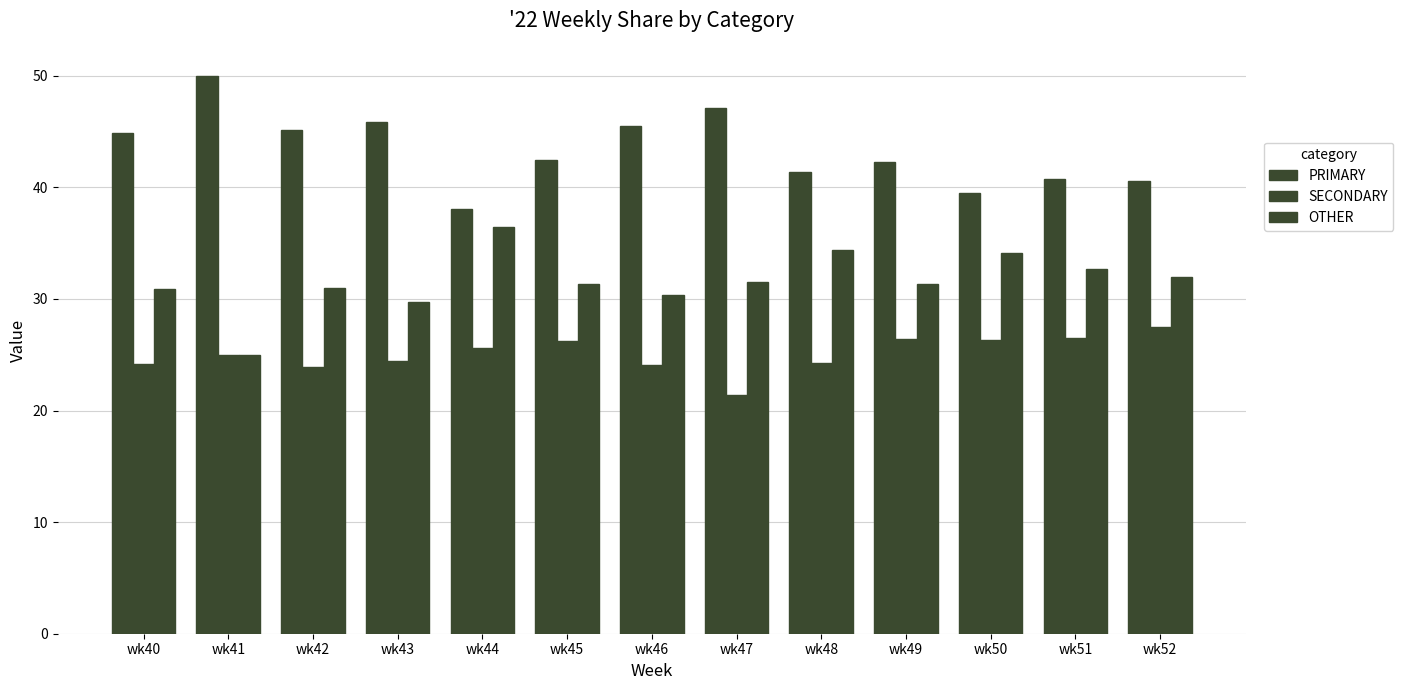

At which label is OTHER closest to 30?

wk43